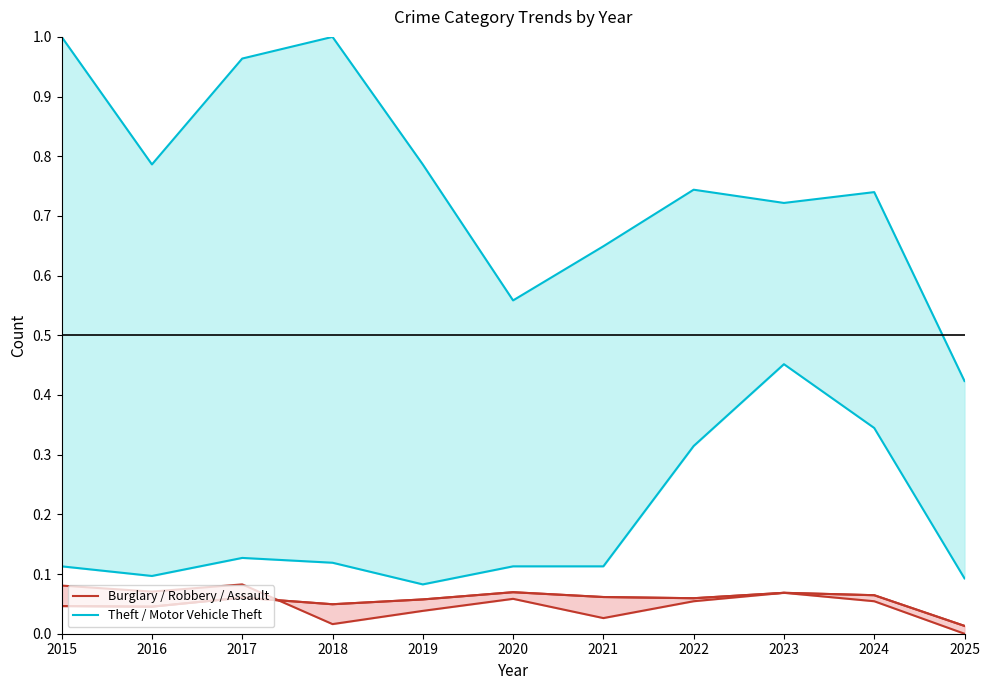

True or false: Theft (normalized) has a value of 0.8 at 2019.

True